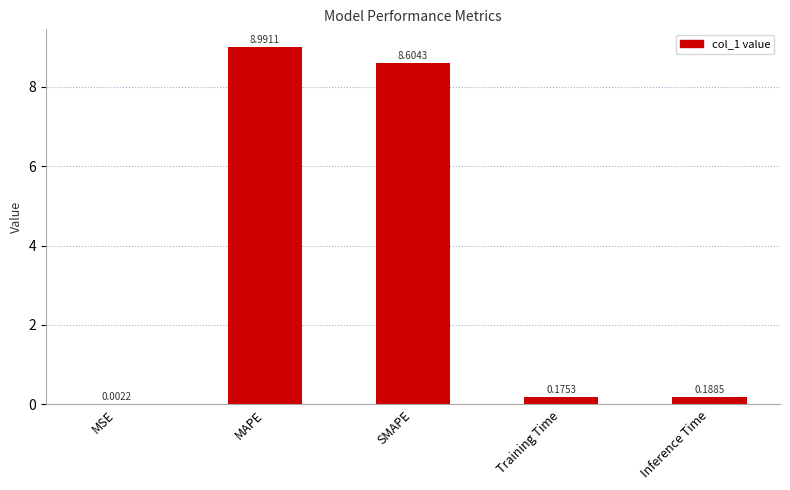

What is the maximum value shown in the chart?

9.0